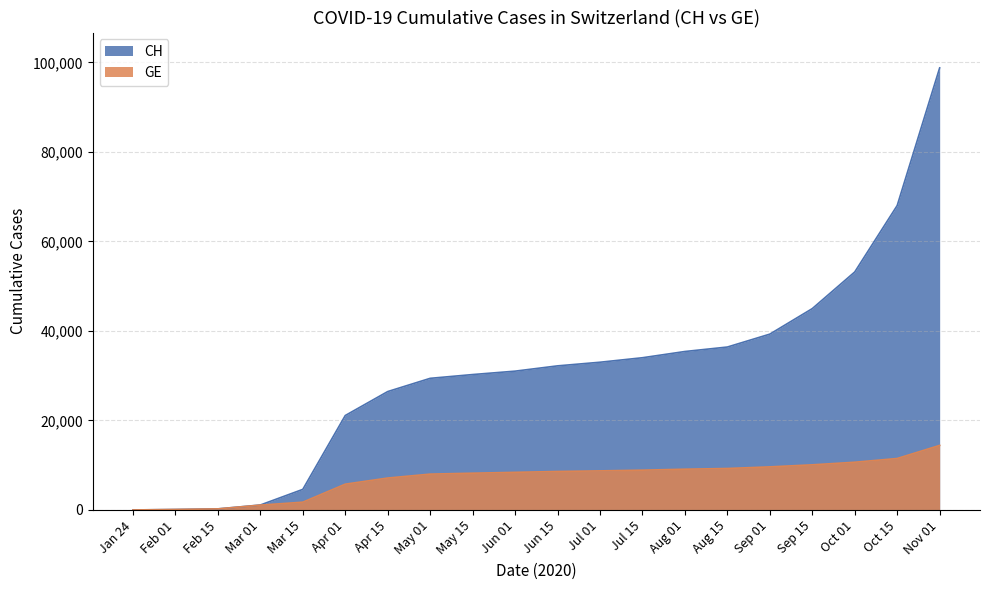

At which category does the chart reach its peak across all series?

Nov 01